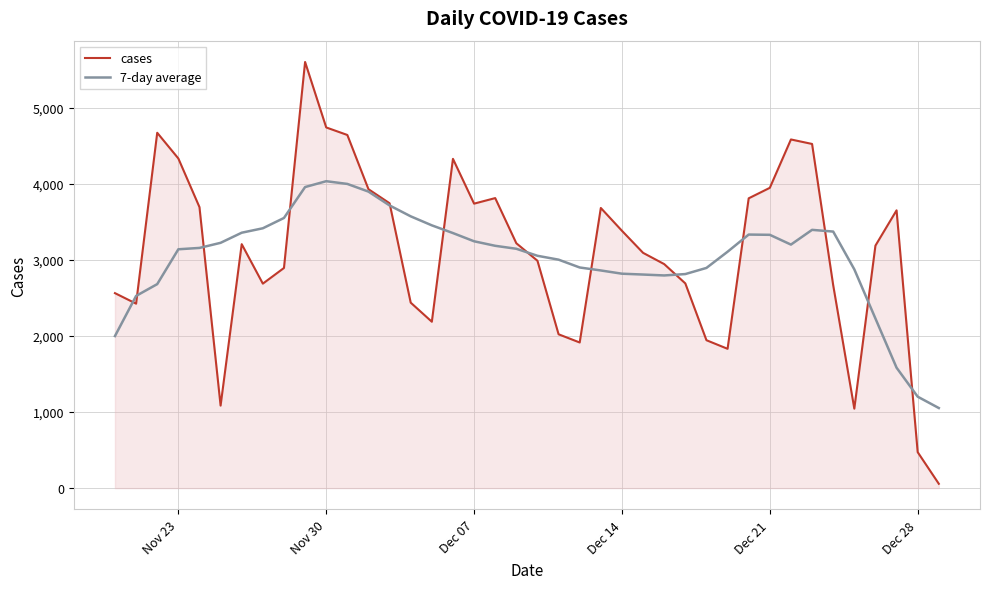

Which series has the largest range (max minus min)?

cases